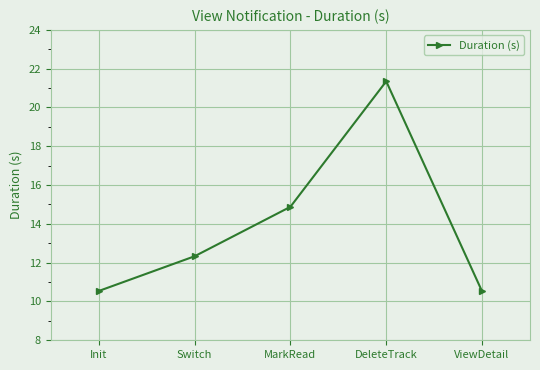

Which category has the highest value across all series?

DeleteTrack